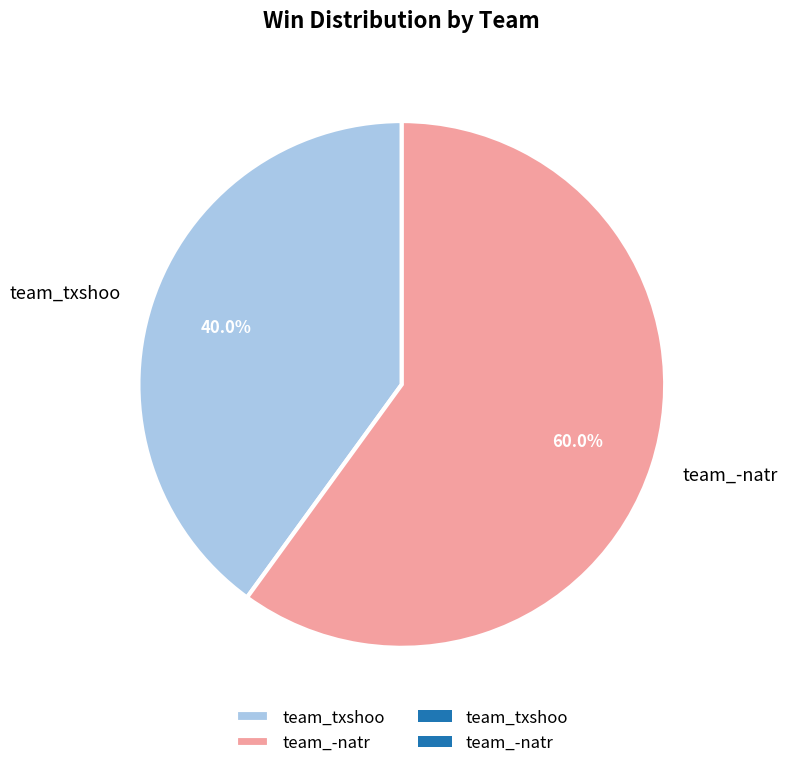

Is there a majority slice in this chart?

Yes